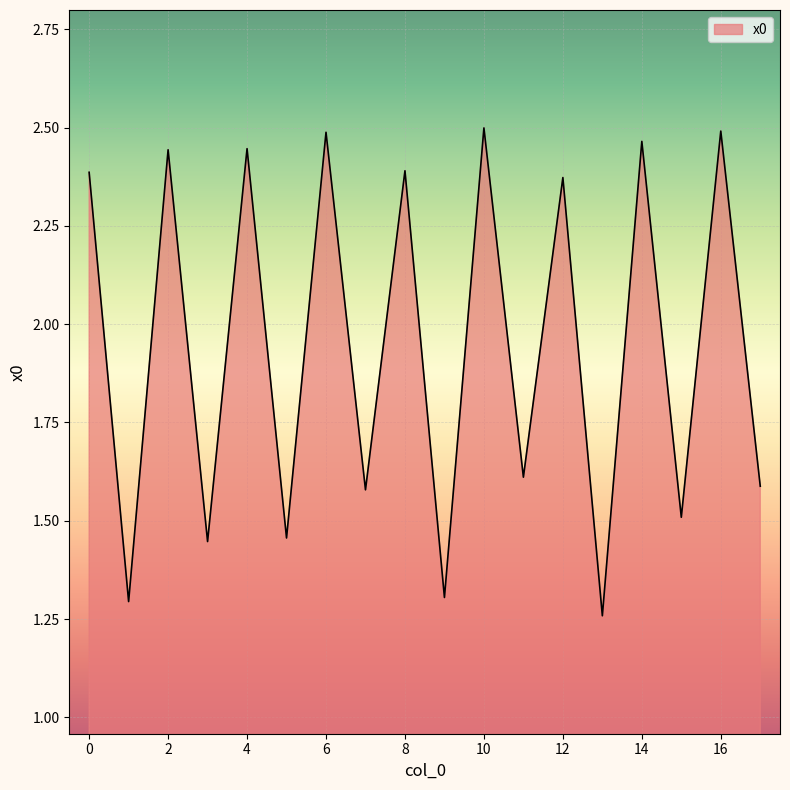

What is the difference between the maximum and minimum values?

1.2